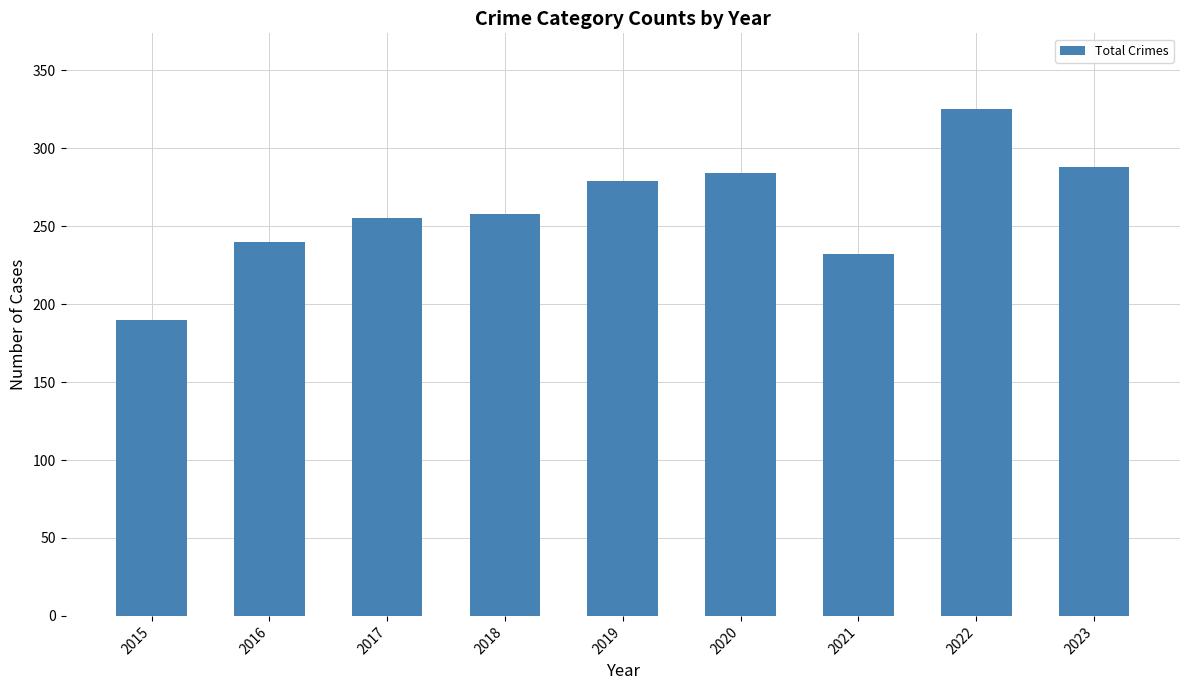

What is the value of the 5th bar from the left?

279